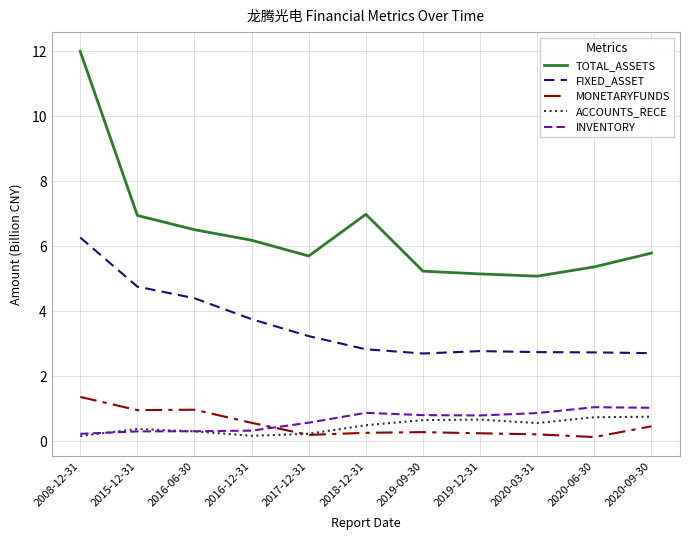

Which category has the highest value across all series?

2008-12-31